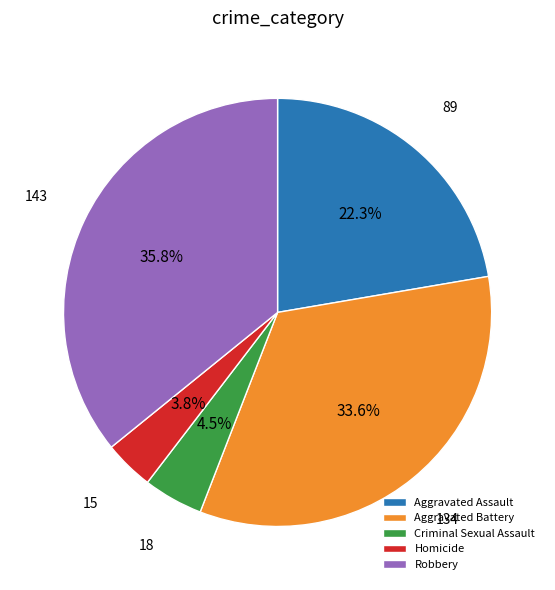

What is the largest slice in the pie chart?

Robbery